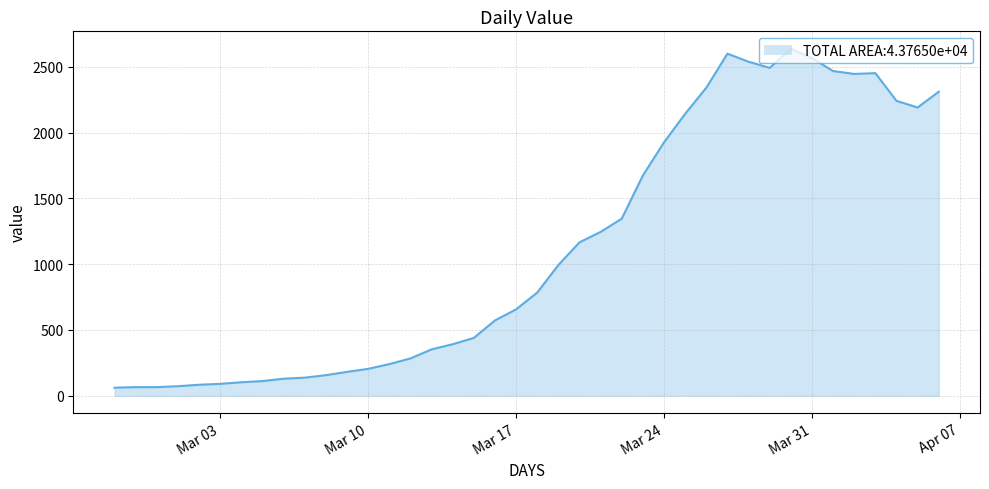

What is the greatest value displayed?

2638